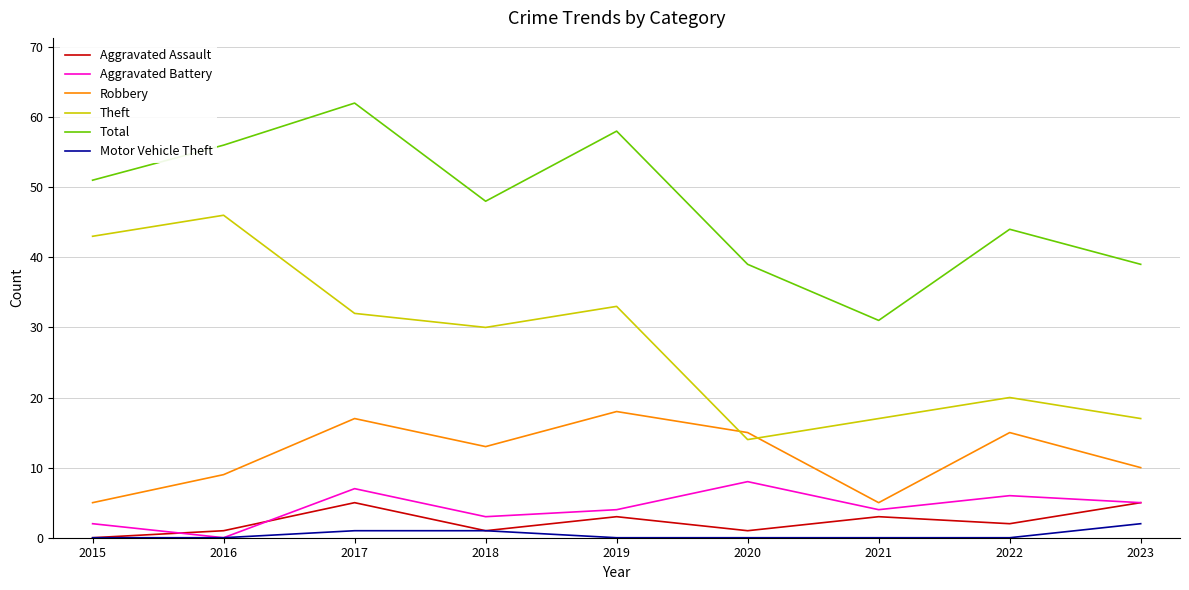

Which category has the highest value in the Motor Vehicle Theft series?

2023